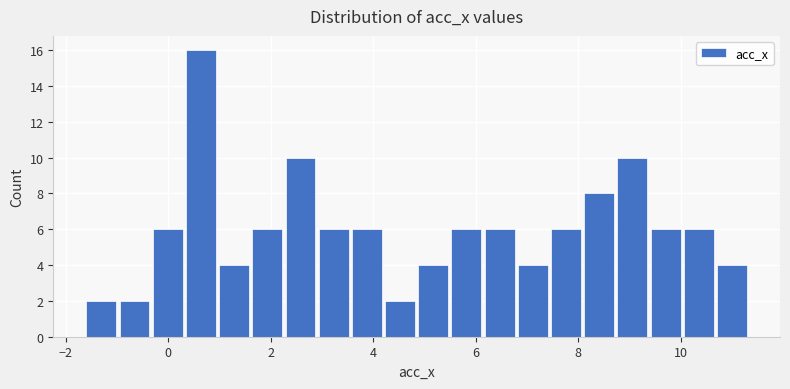

Read against the x-axis, roughly where is the centre of the tallest bar?

0.6